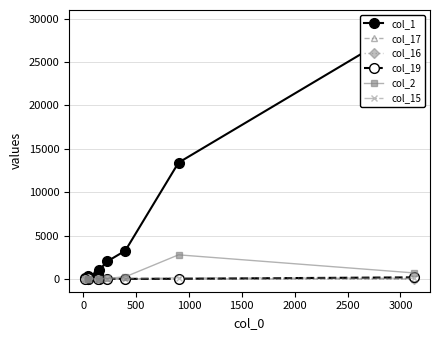

How many interior local valleys does the col_17 series have?

1